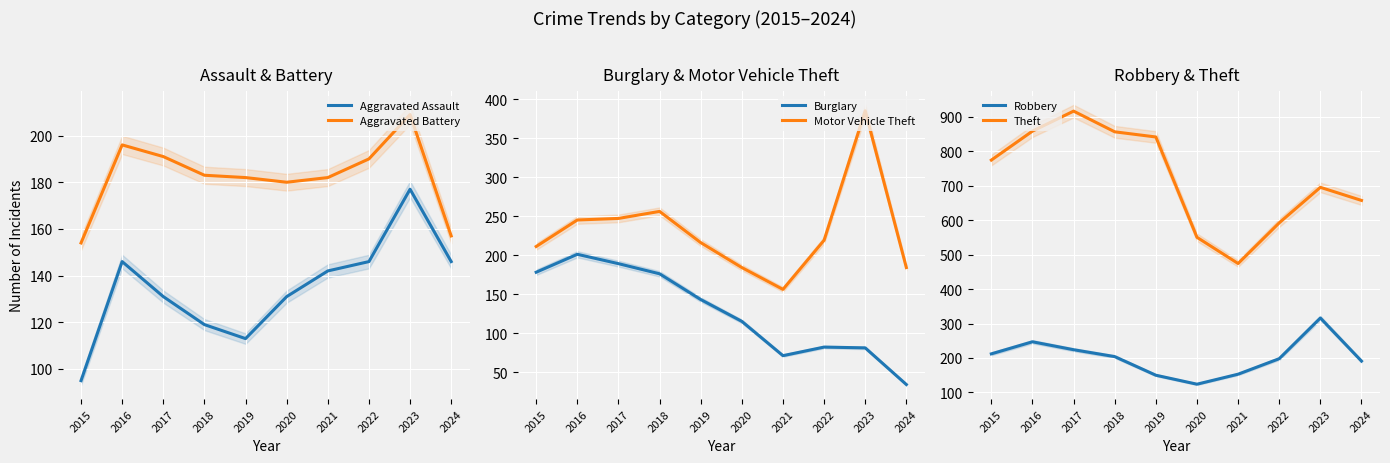

Reading left to right, transcribe all the data shown in this chart.

Aggravated Assault: 2015=95	2016=146	2017=131	2018=119	2019=113	2020=131	2021=142	2022=146	2023=177	2024=146
Aggravated Battery: 2015=154	2016=196	2017=191	2018=183	2019=182	2020=180	2021=182	2022=190	2023=209	2024=157
Burglary: 2015=178	2016=201	2017=189	2018=176	2019=143	2020=115	2021=71	2022=82	2023=81	2024=34
Motor Vehicle Theft: 2015=211	2016=245	2017=247	2018=256	2019=216	2020=184	2021=156	2022=219	2023=385	2024=184
Robbery: 2015=212	2016=247	2017=224	2018=204	2019=150	2020=124	2021=153	2022=198	2023=316	2024=191
Theft: 2015=774	2016=858	2017=916	2018=856	2019=841	2020=550	2021=474	2022=592	2023=695	2024=657